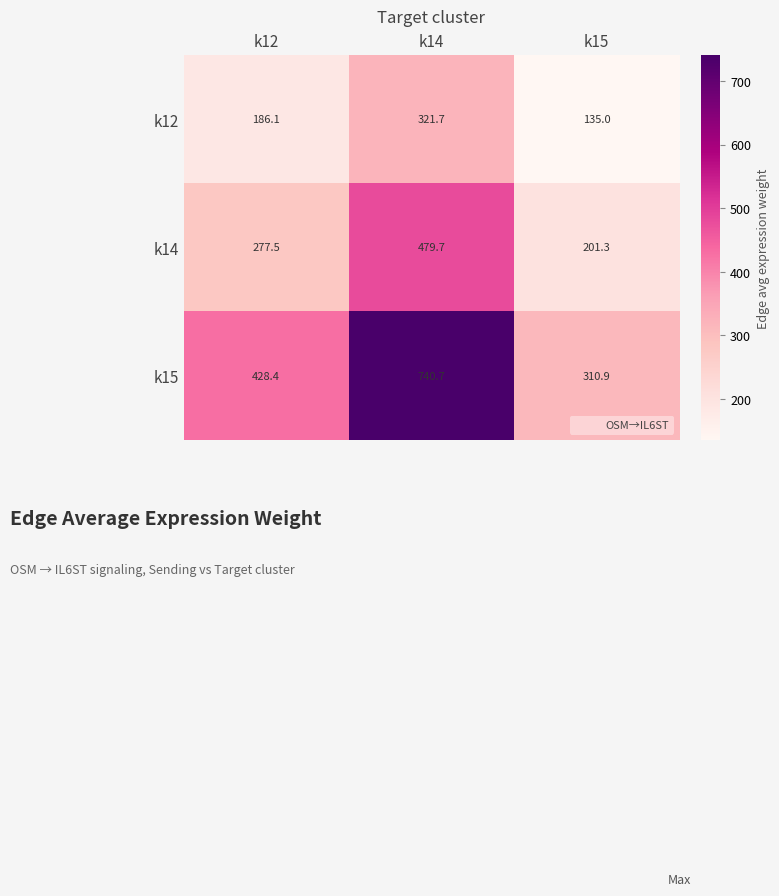

Between k12 and k14, which series saw the biggest shift?

k15